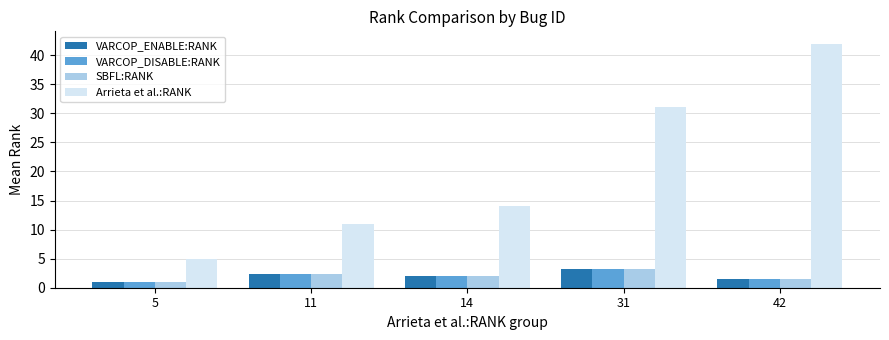

What is the difference between the Arrieta et al.:RANK values at 14 and 42?

28.0